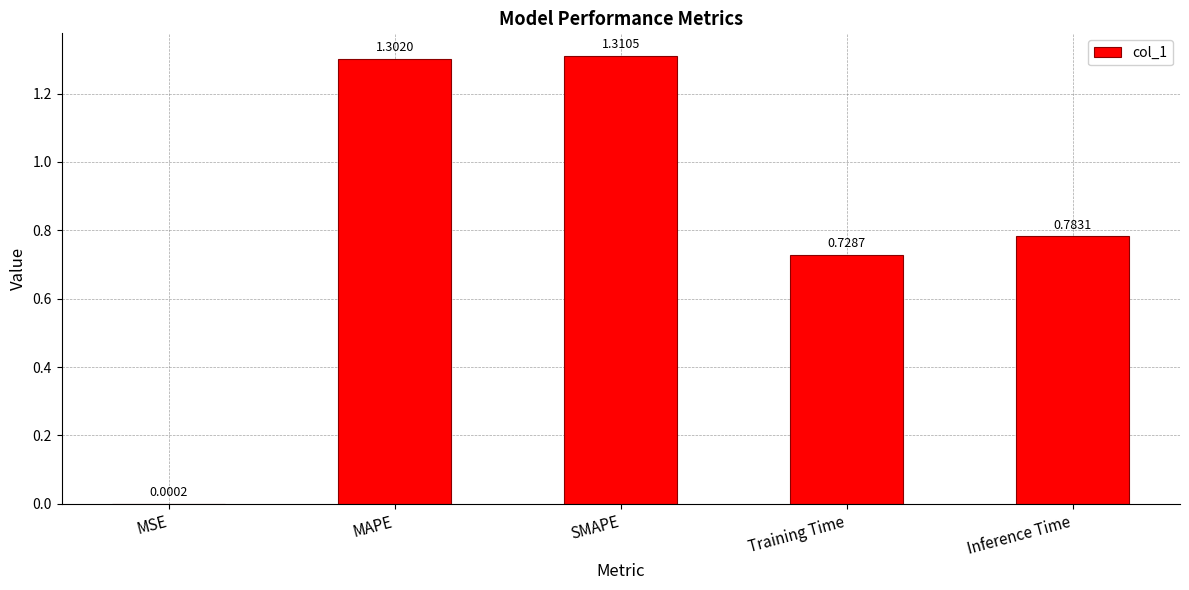

Which has a higher value, Training Time or Inference Time?

Inference Time